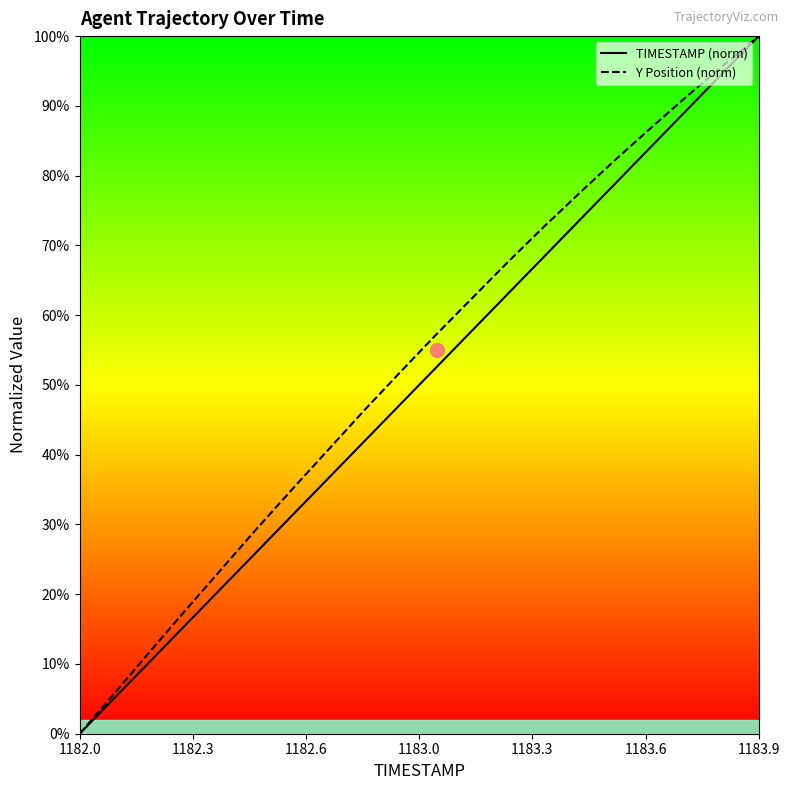

The TIMESTAMP (norm) series shows 100.0 at 1183.9. True or false?

True